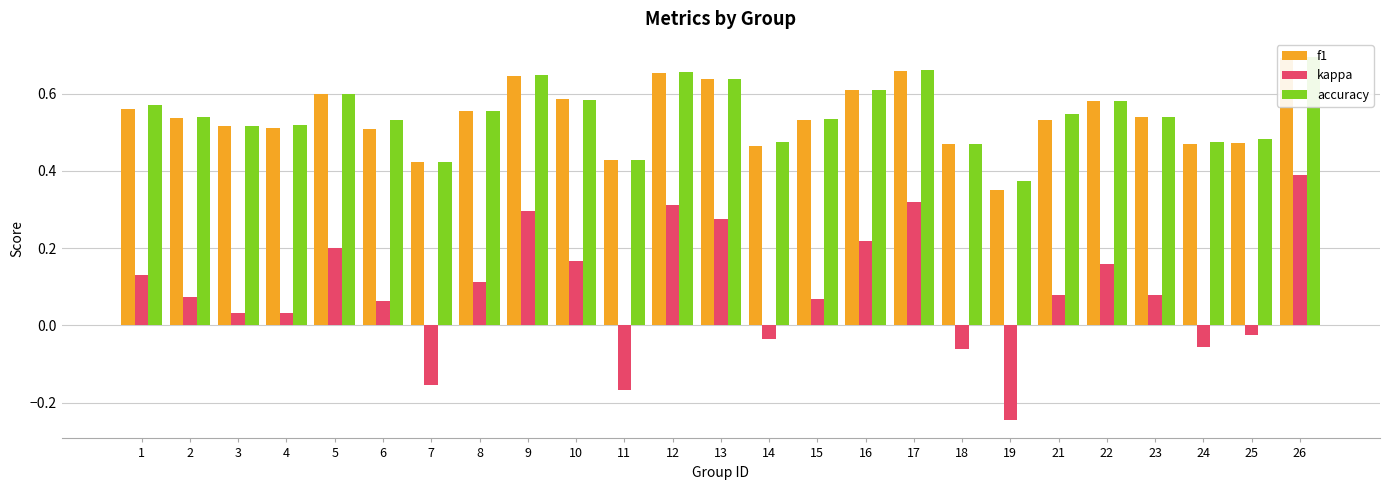

What is the sum of all accuracy values?

13.6